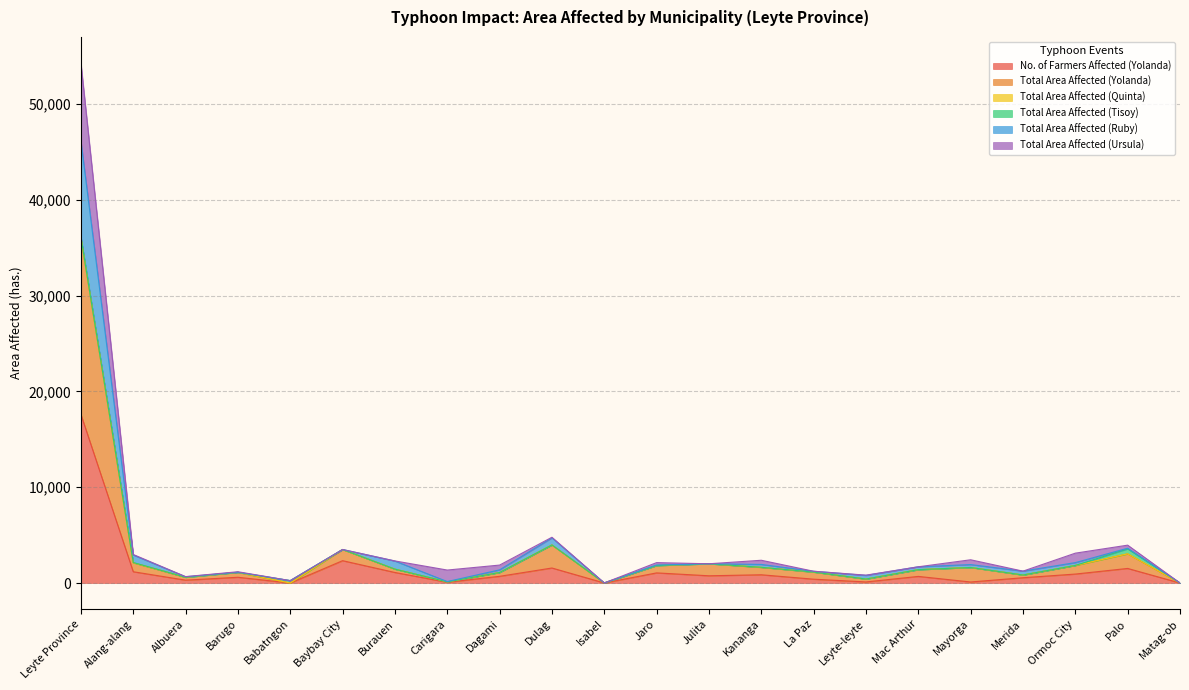

What is the maximum value shown in the chart?

54276.8